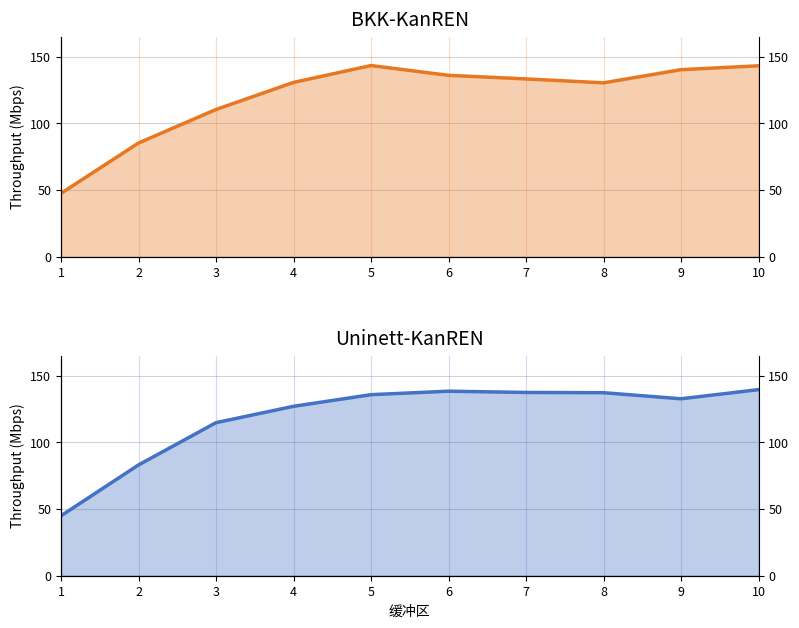

How many values in the Uninett-KanREN series are below 135?

5